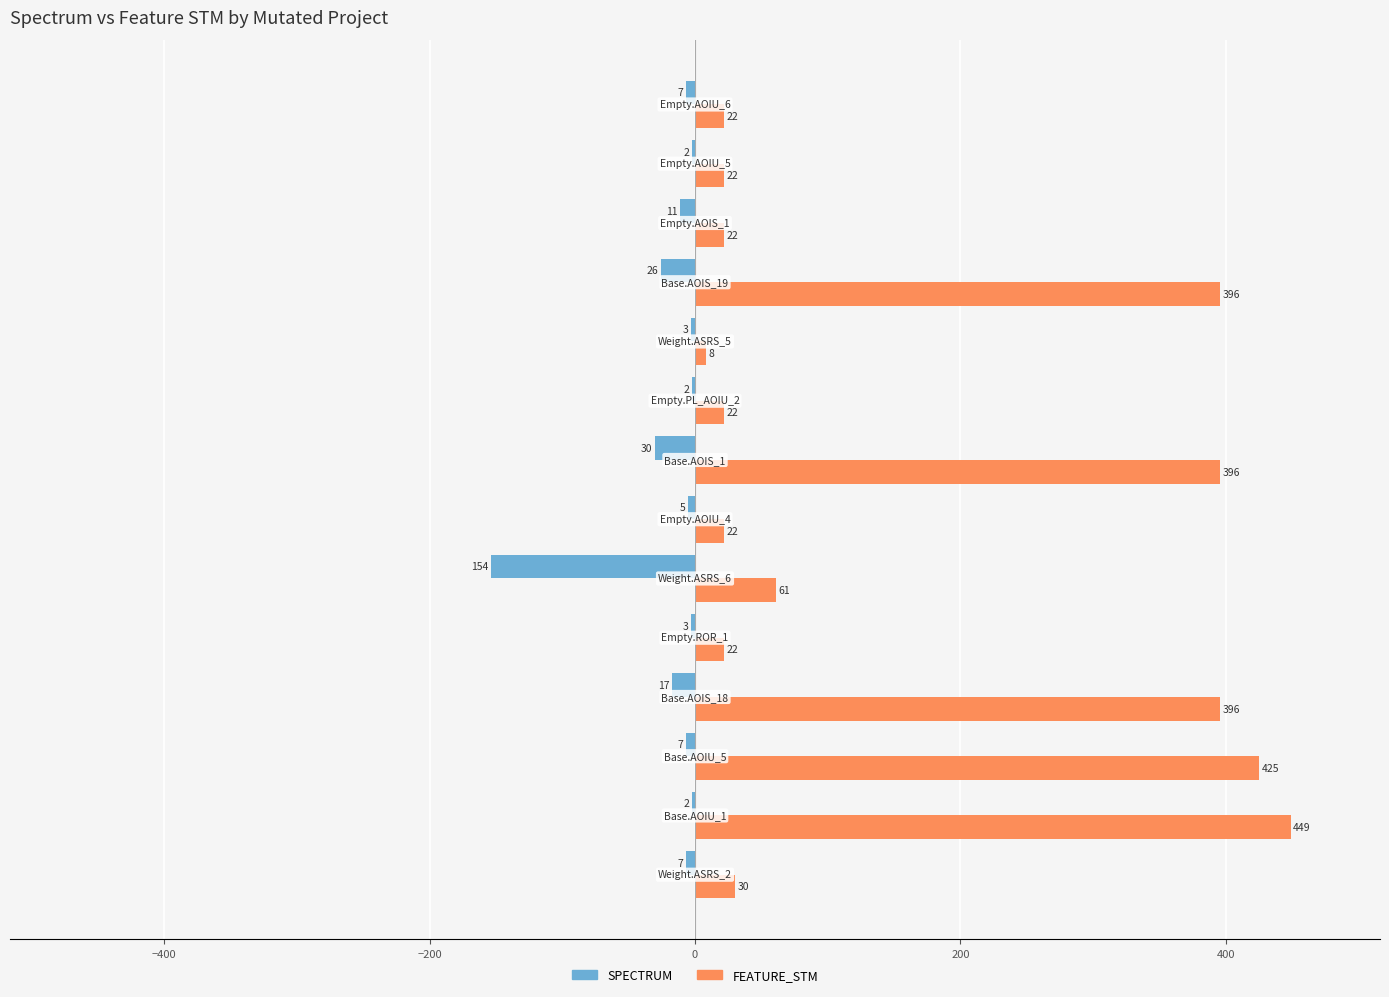

How many categories are shown in the chart?

14